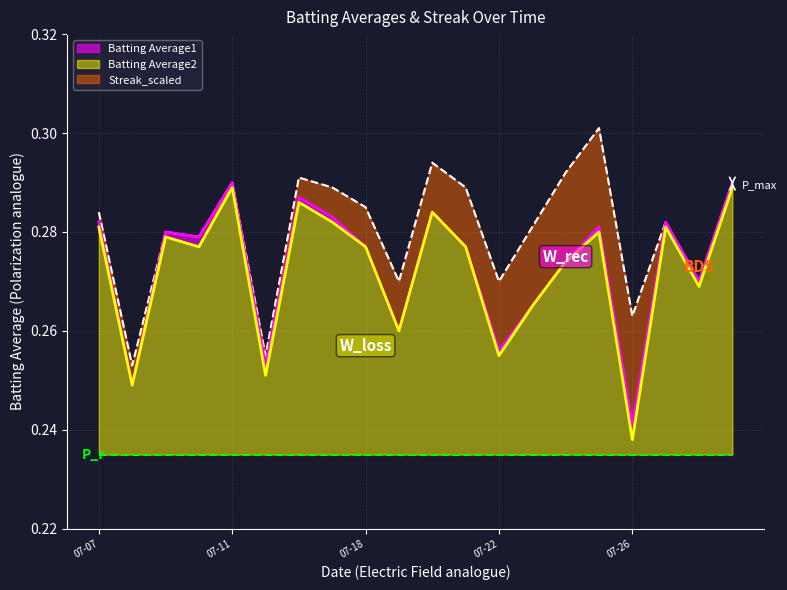

How many interior local peaks does the Batting Average2 series have?

6